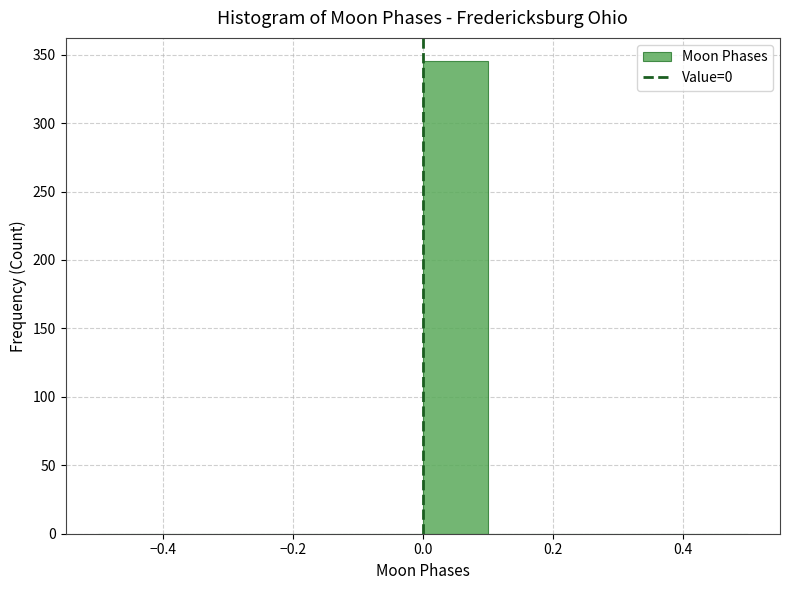

Which range on the x-axis has the tallest bar?

0.0 to 0.1